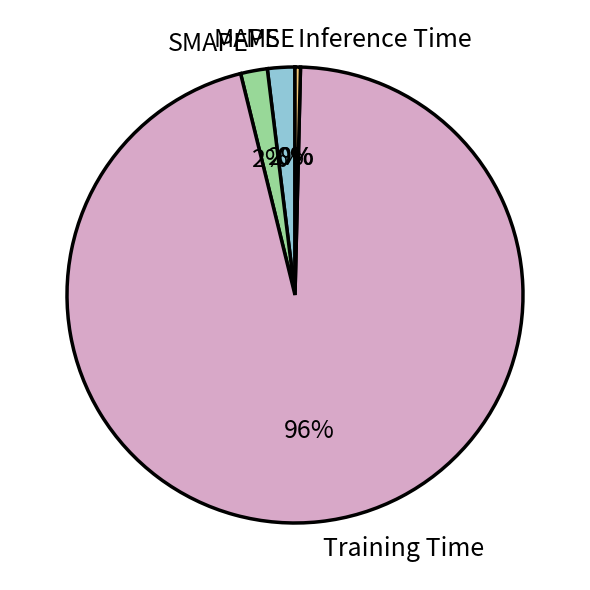

To the nearest percent, what is the combined percentage of SMAPE and MAPE?

4%